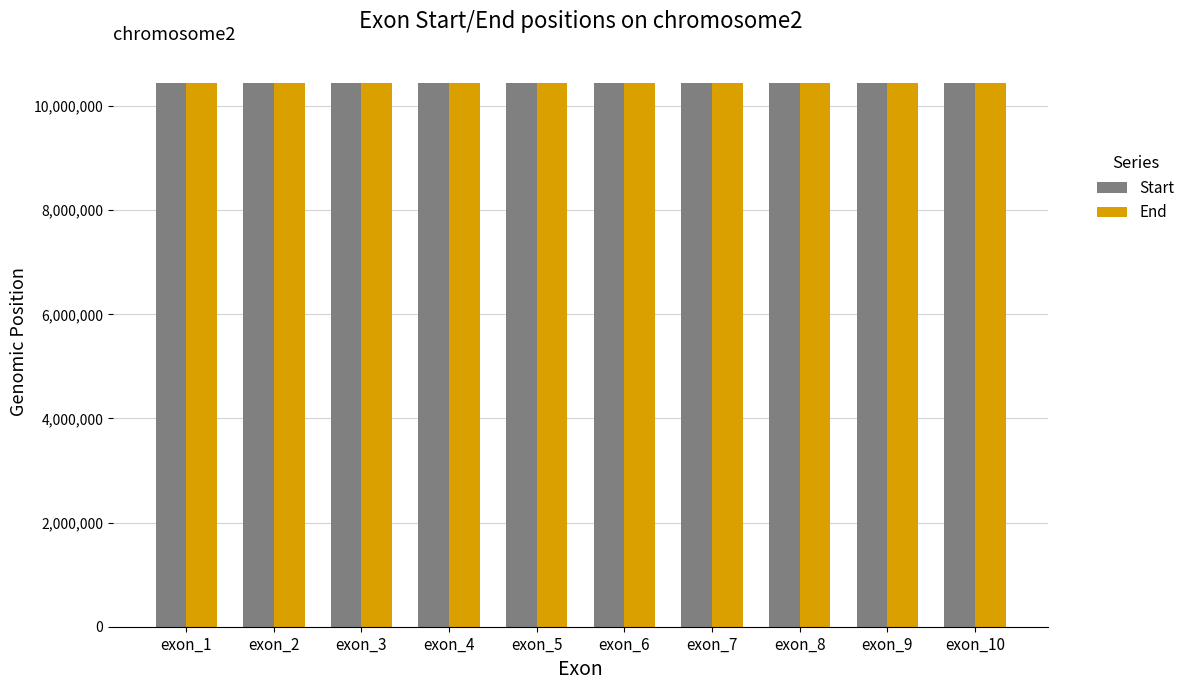

What is the difference between the highest and lowest values at exon_10?

118